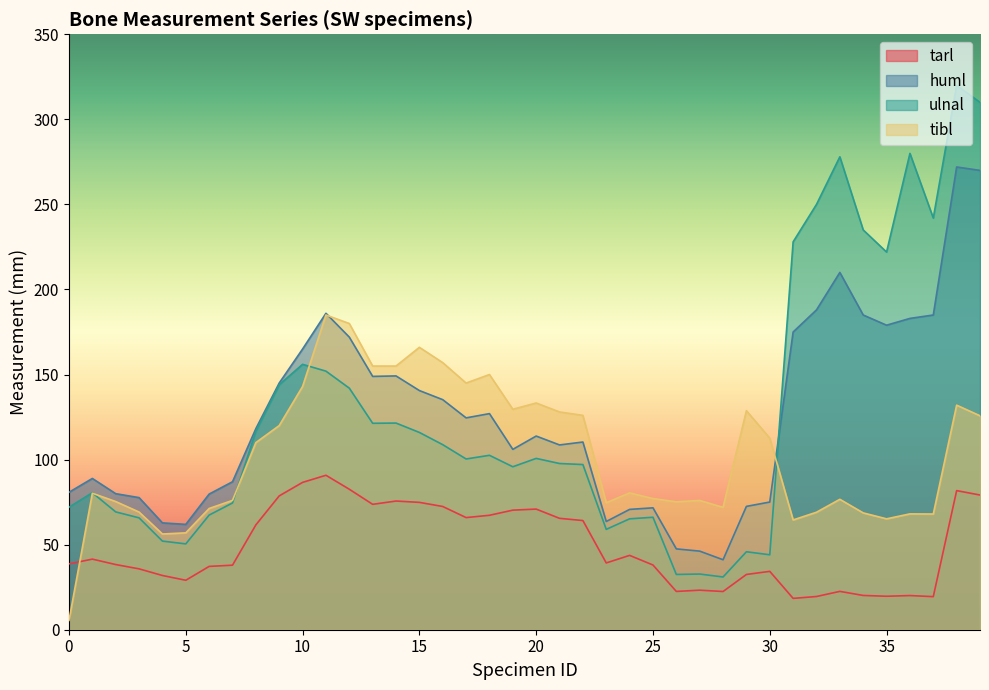

What is the difference between the maximum and minimum values in the ulnal series?

289.0